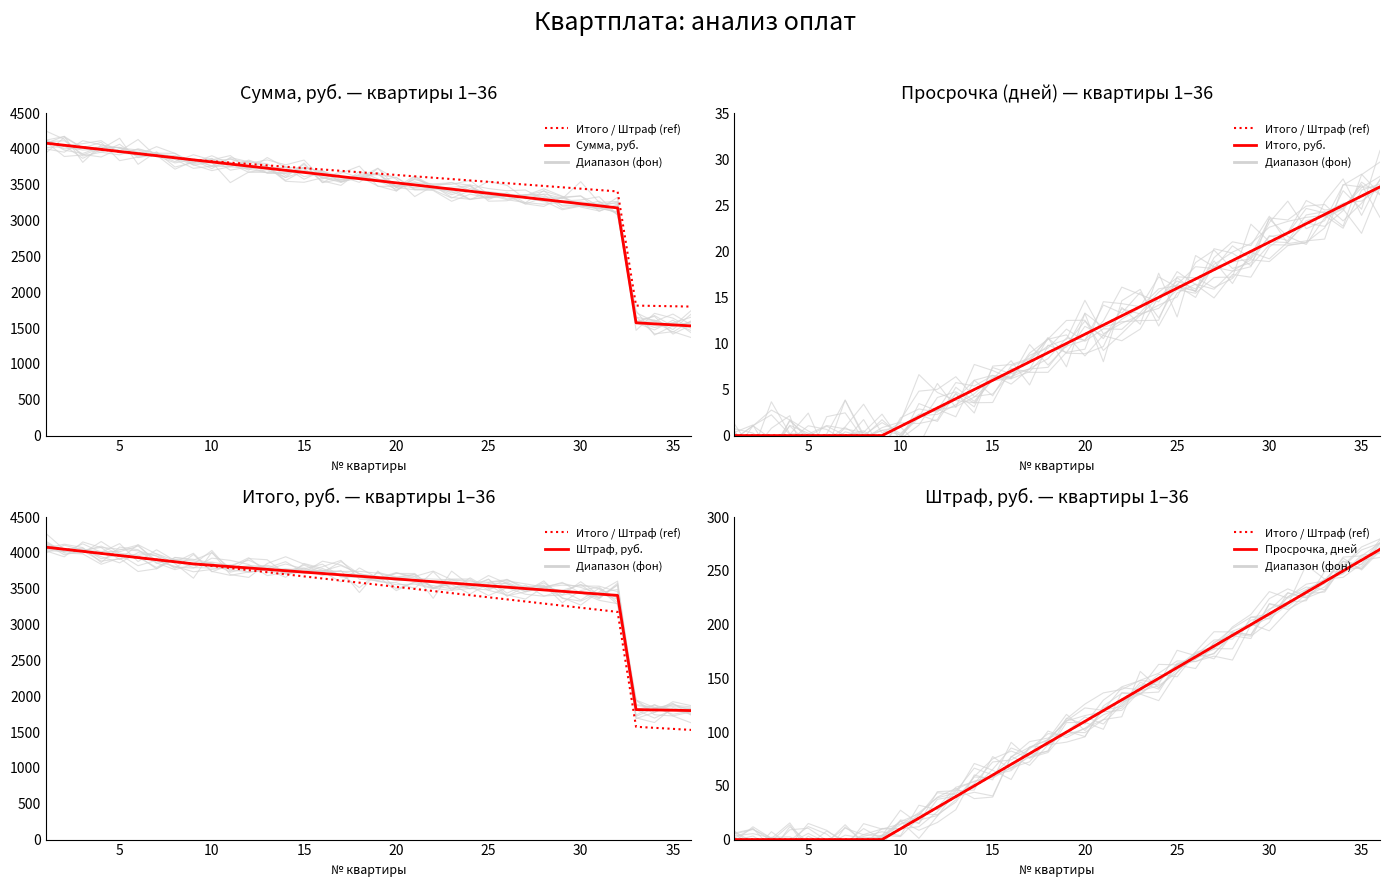

Which series has the largest range (max minus min)?

Сумма, руб.